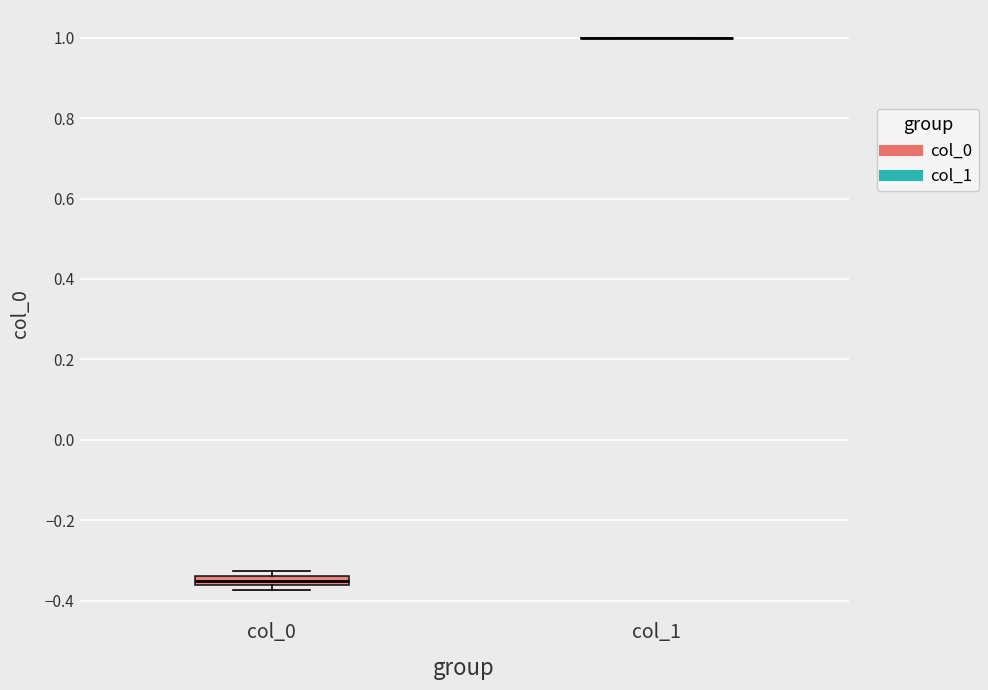

Which box is the tallest, from its lower edge to its upper edge?

col_0